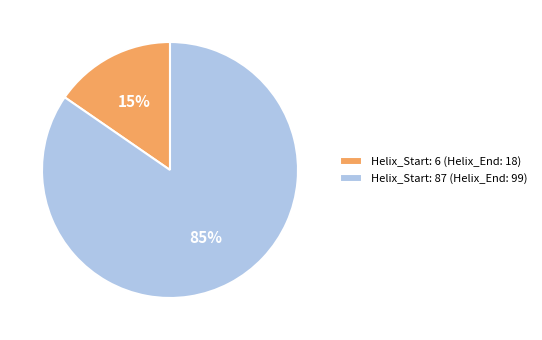

Which slice is the largest?

Helix_Start: 87 (Helix_End: 99)